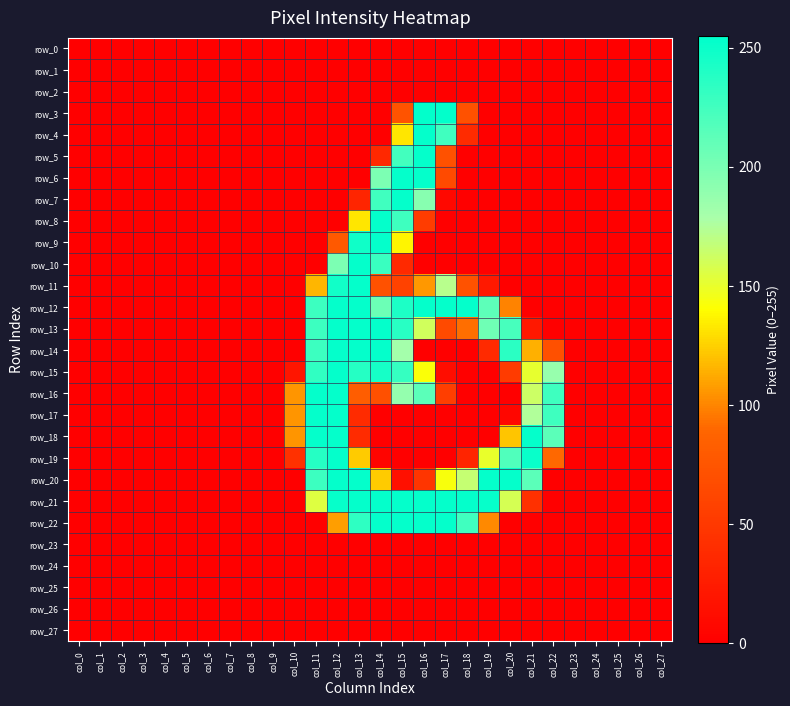

Reading left to right, transcribe all the data shown in this chart.

row_0: col_0=0	col_1=0	col_2=0	col_3=0	col_4=0	col_5=0	col_6=0	col_7=0	col_8=0	col_9=0	col_10=0	col_11=0	col_12=0	col_13=0	col_14=0	col_15=0	col_16=0	col_17=0	col_18=0	col_19=0	col_20=0	col_21=0	col_22=0	col_23=0	col_24=0	col_25=0	col_26=0	col_27=0
row_1: col_0=0	col_1=0	col_2=0	col_3=0	col_4=0	col_5=0	col_6=0	col_7=0	col_8=0	col_9=0	col_10=0	col_11=0	col_12=0	col_13=0	col_14=0	col_15=0	col_16=0	col_17=0	col_18=0	col_19=0	col_20=0	col_21=0	col_22=0	col_23=0	col_24=0	col_25=0	col_26=0	col_27=0
row_2: col_0=0	col_1=0	col_2=0	col_3=0	col_4=0	col_5=0	col_6=0	col_7=0	col_8=0	col_9=0	col_10=0	col_11=0	col_12=0	col_13=0	col_14=0	col_15=0	col_16=0	col_17=0	col_18=0	col_19=0	col_20=0	col_21=0	col_22=0	col_23=0	col_24=0	col_25=0	col_26=0	col_27=0
row_3: col_0=0	col_1=0	col_2=0	col_3=0	col_4=0	col_5=0	col_6=0	col_7=0	col_8=0	col_9=0	col_10=0	col_11=0	col_12=0	col_13=0	col_14=0	col_15=73	col_16=254	col_17=254	col_18=71	col_19=0	col_20=0	col_21=0	col_22=0	col_23=0	col_24=0	col_25=0	col_26=0	col_27=0
row_4: col_0=0	col_1=0	col_2=0	col_3=0	col_4=0	col_5=0	col_6=0	col_7=0	col_8=0	col_9=0	col_10=0	col_11=0	col_12=0	col_13=0	col_14=0	col_15=132	col_16=253	col_17=226	col_18=38	col_19=0	col_20=0	col_21=0	col_22=0	col_23=0	col_24=0	col_25=0	col_26=0	col_27=0
row_5: col_0=0	col_1=0	col_2=0	col_3=0	col_4=0	col_5=0	col_6=0	col_7=0	col_8=0	col_9=0	col_10=0	col_11=0	col_12=0	col_13=0	col_14=35	col_15=225	col_16=253	col_17=71	col_18=0	col_19=0	col_20=0	col_21=0	col_22=0	col_23=0	col_24=0	col_25=0	col_26=0	col_27=0
row_6: col_0=0	col_1=0	col_2=0	col_3=0	col_4=0	col_5=0	col_6=0	col_7=0	col_8=0	col_9=0	col_10=0	col_11=0	col_12=0	col_13=0	col_14=199	col_15=253	col_16=253	col_17=65	col_18=0	col_19=0	col_20=0	col_21=0	col_22=0	col_23=0	col_24=0	col_25=0	col_26=0	col_27=0
row_7: col_0=0	col_1=0	col_2=0	col_3=0	col_4=0	col_5=0	col_6=0	col_7=0	col_8=0	col_9=0	col_10=0	col_11=0	col_12=0	col_13=33	col_14=226	col_15=253	col_16=194	col_17=7	col_18=0	col_19=0	col_20=0	col_21=0	col_22=0	col_23=0	col_24=0	col_25=0	col_26=0	col_27=0
row_8: col_0=0	col_1=0	col_2=0	col_3=0	col_4=0	col_5=0	col_6=0	col_7=0	col_8=0	col_9=0	col_10=0	col_11=0	col_12=0	col_13=132	col_14=253	col_15=227	col_16=53	col_17=0	col_18=0	col_19=0	col_20=0	col_21=0	col_22=0	col_23=0	col_24=0	col_25=0	col_26=0	col_27=0
row_9: col_0=0	col_1=0	col_2=0	col_3=0	col_4=0	col_5=0	col_6=0	col_7=0	col_8=0	col_9=0	col_10=0	col_11=0	col_12=78	col_13=248	col_14=253	col_15=137	col_16=0	col_17=0	col_18=0	col_19=0	col_20=0	col_21=0	col_22=0	col_23=0	col_24=0	col_25=0	col_26=0	col_27=0
row_10: col_0=0	col_1=0	col_2=0	col_3=0	col_4=0	col_5=0	col_6=0	col_7=0	col_8=0	col_9=0	col_10=0	col_11=0	col_12=199	col_13=253	col_14=229	col_15=36	col_16=0	col_17=0	col_18=0	col_19=0	col_20=0	col_21=0	col_22=0	col_23=0	col_24=0	col_25=0	col_26=0	col_27=0
row_11: col_0=0	col_1=0	col_2=0	col_3=0	col_4=0	col_5=0	col_6=0	col_7=0	col_8=0	col_9=0	col_10=0	col_11=116	col_12=247	col_13=253	col_14=71	col_15=58	col_16=106	col_17=172	col_18=72	col_19=22	col_20=0	col_21=0	col_22=0	col_23=0	col_24=0	col_25=0	col_26=0	col_27=0
row_12: col_0=0	col_1=0	col_2=0	col_3=0	col_4=0	col_5=0	col_6=0	col_7=0	col_8=0	col_9=0	col_10=0	col_11=228	col_12=253	col_13=253	col_14=206	col_15=242	col_16=253	col_17=253	col_18=253	col_19=213	col_20=99	col_21=0	col_22=0	col_23=0	col_24=0	col_25=0	col_26=0	col_27=0
row_13: col_0=0	col_1=0	col_2=0	col_3=0	col_4=0	col_5=0	col_6=0	col_7=0	col_8=0	col_9=0	col_10=0	col_11=228	col_12=253	col_13=253	col_14=253	col_15=237	col_16=161	col_17=65	col_18=92	col_19=205	col_20=223	col_21=21	col_22=0	col_23=0	col_24=0	col_25=0	col_26=0	col_27=0
row_14: col_0=0	col_1=0	col_2=0	col_3=0	col_4=0	col_5=0	col_6=0	col_7=0	col_8=0	col_9=0	col_10=0	col_11=228	col_12=253	col_13=253	col_14=253	col_15=181	col_16=0	col_17=0	col_18=0	col_19=37	col_20=236	col_21=114	col_22=70	col_23=0	col_24=0	col_25=0	col_26=0	col_27=0
row_15: col_0=0	col_1=0	col_2=0	col_3=0	col_4=0	col_5=0	col_6=0	col_7=0	col_8=0	col_9=0	col_10=19	col_11=233	col_12=253	col_13=238	col_14=245	col_15=231	col_16=142	col_17=12	col_18=0	col_19=0	col_20=52	col_21=151	col_22=187	col_23=0	col_24=0	col_25=0	col_26=0	col_27=0
row_16: col_0=0	col_1=0	col_2=0	col_3=0	col_4=0	col_5=0	col_6=0	col_7=0	col_8=0	col_9=0	col_10=105	col_11=253	col_12=253	col_13=82	col_14=70	col_15=188	col_16=214	col_17=55	col_18=0	col_19=0	col_20=0	col_21=163	col_22=227	col_23=0	col_24=0	col_25=0	col_26=0	col_27=0
row_17: col_0=0	col_1=0	col_2=0	col_3=0	col_4=0	col_5=0	col_6=0	col_7=0	col_8=0	col_9=0	col_10=105	col_11=253	col_12=253	col_13=38	col_14=0	col_15=0	col_16=0	col_17=0	col_18=0	col_19=0	col_20=6	col_21=175	col_22=227	col_23=0	col_24=0	col_25=0	col_26=0	col_27=0
row_18: col_0=0	col_1=0	col_2=0	col_3=0	col_4=0	col_5=0	col_6=0	col_7=0	col_8=0	col_9=0	col_10=105	col_11=253	col_12=253	col_13=38	col_14=0	col_15=0	col_16=0	col_17=0	col_18=0	col_19=0	col_20=121	col_21=253	col_22=214	col_23=0	col_24=0	col_25=0	col_26=0	col_27=0
row_19: col_0=0	col_1=0	col_2=0	col_3=0	col_4=0	col_5=0	col_6=0	col_7=0	col_8=0	col_9=0	col_10=43	col_11=238	col_12=253	col_13=123	col_14=4	col_15=0	col_16=0	col_17=0	col_18=32	col_19=150	col_20=219	col_21=251	col_22=90	col_23=0	col_24=0	col_25=0	col_26=0	col_27=0
row_20: col_0=0	col_1=0	col_2=0	col_3=0	col_4=0	col_5=0	col_6=0	col_7=0	col_8=0	col_9=0	col_10=0	col_11=228	col_12=253	col_13=253	col_14=123	col_15=14	col_16=47	col_17=143	col_18=166	col_19=253	col_20=253	col_21=214	col_22=0	col_23=0	col_24=0	col_25=0	col_26=0	col_27=0
row_21: col_0=0	col_1=0	col_2=0	col_3=0	col_4=0	col_5=0	col_6=0	col_7=0	col_8=0	col_9=0	col_10=0	col_11=155	col_12=252	col_13=253	col_14=253	col_15=253	col_16=253	col_17=253	col_18=253	col_19=252	col_20=159	col_21=42	col_22=0	col_23=0	col_24=0	col_25=0	col_26=0	col_27=0
row_22: col_0=0	col_1=0	col_2=0	col_3=0	col_4=0	col_5=0	col_6=0	col_7=0	col_8=0	col_9=0	col_10=0	col_11=0	col_12=108	col_13=234	col_14=253	col_15=253	col_16=253	col_17=253	col_18=226	col_19=101	col_20=0	col_21=0	col_22=0	col_23=0	col_24=0	col_25=0	col_26=0	col_27=0
row_23: col_0=0	col_1=0	col_2=0	col_3=0	col_4=0	col_5=0	col_6=0	col_7=0	col_8=0	col_9=0	col_10=0	col_11=0	col_12=0	col_13=0	col_14=0	col_15=0	col_16=0	col_17=0	col_18=0	col_19=0	col_20=0	col_21=0	col_22=0	col_23=0	col_24=0	col_25=0	col_26=0	col_27=0
row_24: col_0=0	col_1=0	col_2=0	col_3=0	col_4=0	col_5=0	col_6=0	col_7=0	col_8=0	col_9=0	col_10=0	col_11=0	col_12=0	col_13=0	col_14=0	col_15=0	col_16=0	col_17=0	col_18=0	col_19=0	col_20=0	col_21=0	col_22=0	col_23=0	col_24=0	col_25=0	col_26=0	col_27=0
row_25: col_0=0	col_1=0	col_2=0	col_3=0	col_4=0	col_5=0	col_6=0	col_7=0	col_8=0	col_9=0	col_10=0	col_11=0	col_12=0	col_13=0	col_14=0	col_15=0	col_16=0	col_17=0	col_18=0	col_19=0	col_20=0	col_21=0	col_22=0	col_23=0	col_24=0	col_25=0	col_26=0	col_27=0
row_26: col_0=0	col_1=0	col_2=0	col_3=0	col_4=0	col_5=0	col_6=0	col_7=0	col_8=0	col_9=0	col_10=0	col_11=0	col_12=0	col_13=0	col_14=0	col_15=0	col_16=0	col_17=0	col_18=0	col_19=0	col_20=0	col_21=0	col_22=0	col_23=0	col_24=0	col_25=0	col_26=0	col_27=0
row_27: col_0=0	col_1=0	col_2=0	col_3=0	col_4=0	col_5=0	col_6=0	col_7=0	col_8=0	col_9=0	col_10=0	col_11=0	col_12=0	col_13=0	col_14=0	col_15=0	col_16=0	col_17=0	col_18=0	col_19=0	col_20=0	col_21=0	col_22=0	col_23=0	col_24=0	col_25=0	col_26=0	col_27=0